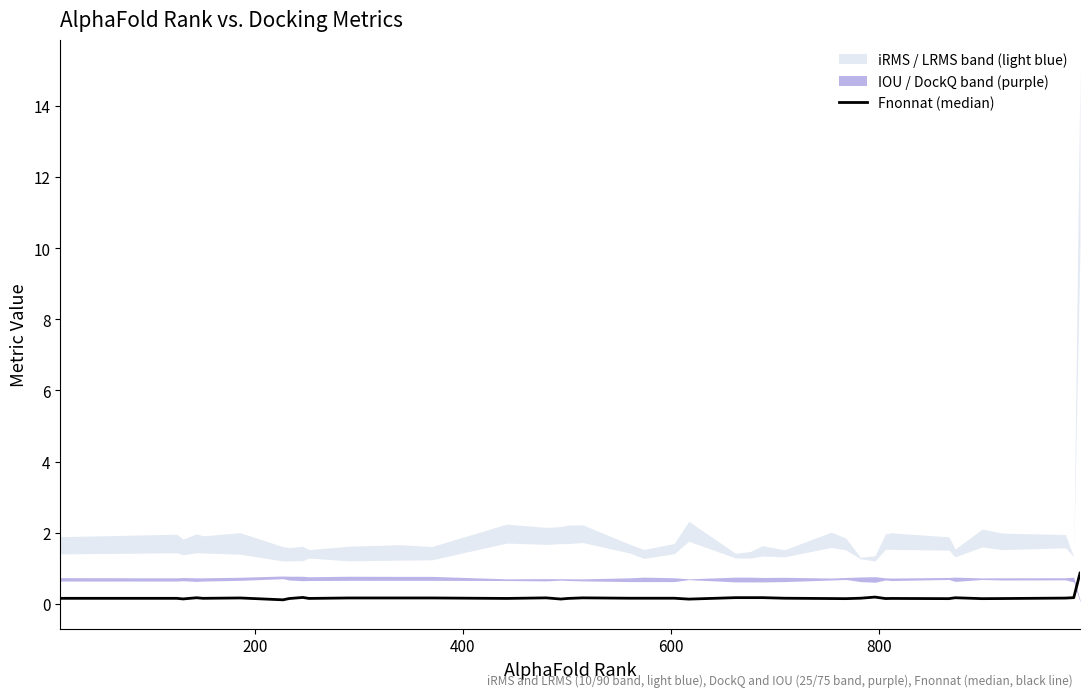

How many points are lower than both their immediate neighbors (excluding endpoints)?

11